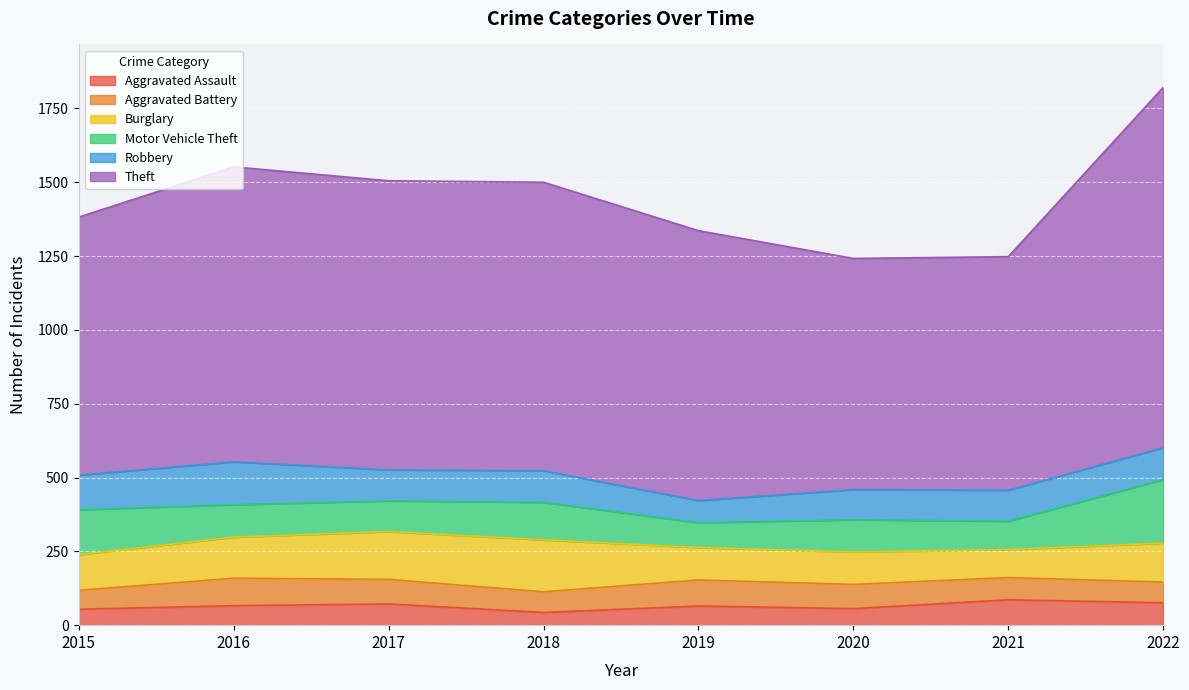

At which label does Burglary first exceed 132?

2016